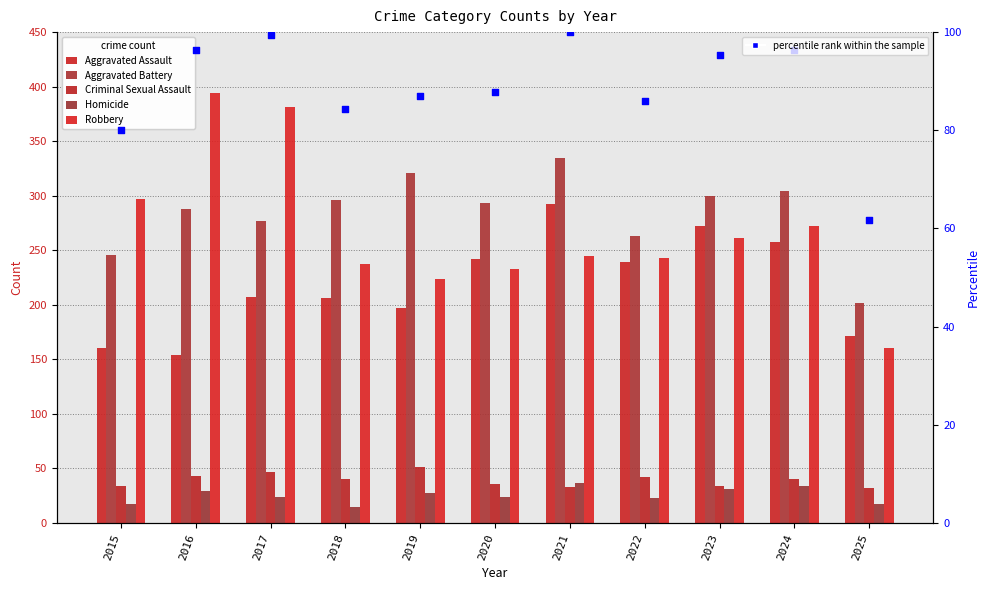

Which series reaches the minimum Y coordinate?

Homicide